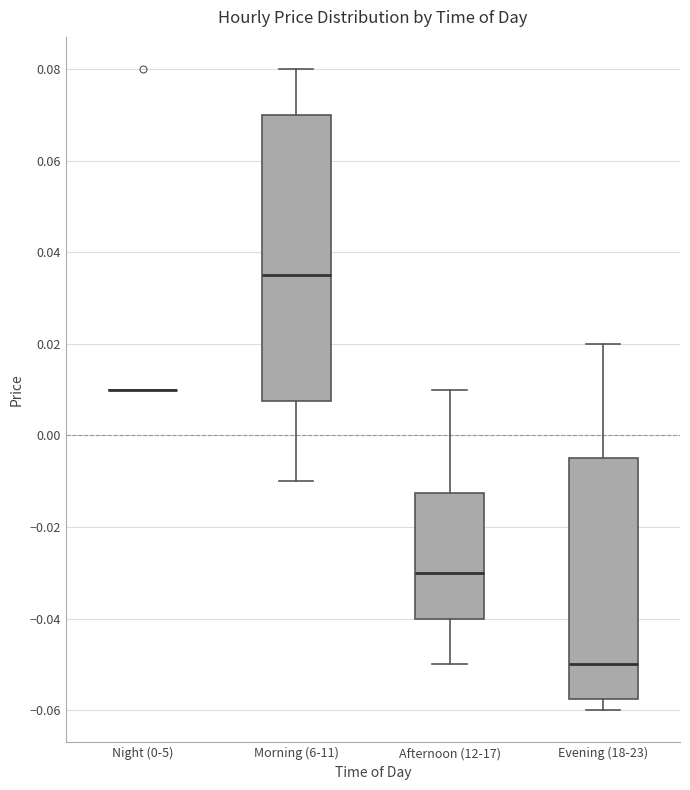

Reading left to right, read every box against the y-axis: the position of its median line, the range the box covers, and the ends of its whiskers. The values are not printed on the chart, so give them approximately, as read against the axis.

Night (0-5): box collapsed to a line at 0.010, whiskers 0.010 to 0.010
Morning (6-11): median 0.036, box 0.008 to 0.070, whiskers -0.010 to 0.080
Afternoon (12-17): median -0.030, box -0.040 to -0.012, whiskers -0.050 to 0.010
Evening (18-23): median -0.050, box -0.058 to -0.004, whiskers -0.060 to 0.020